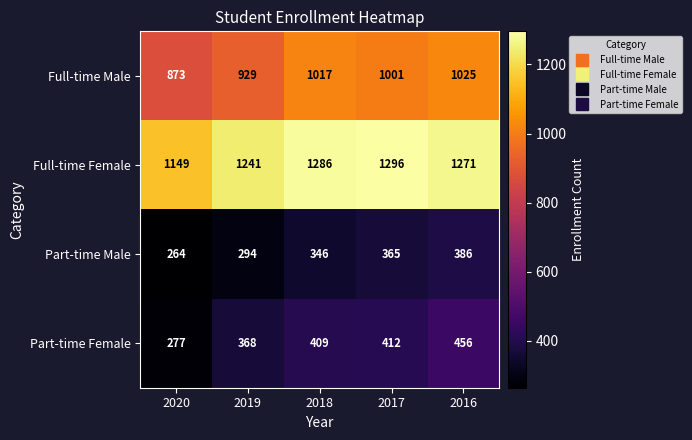

Read the Part-time Female value at 2016.

456